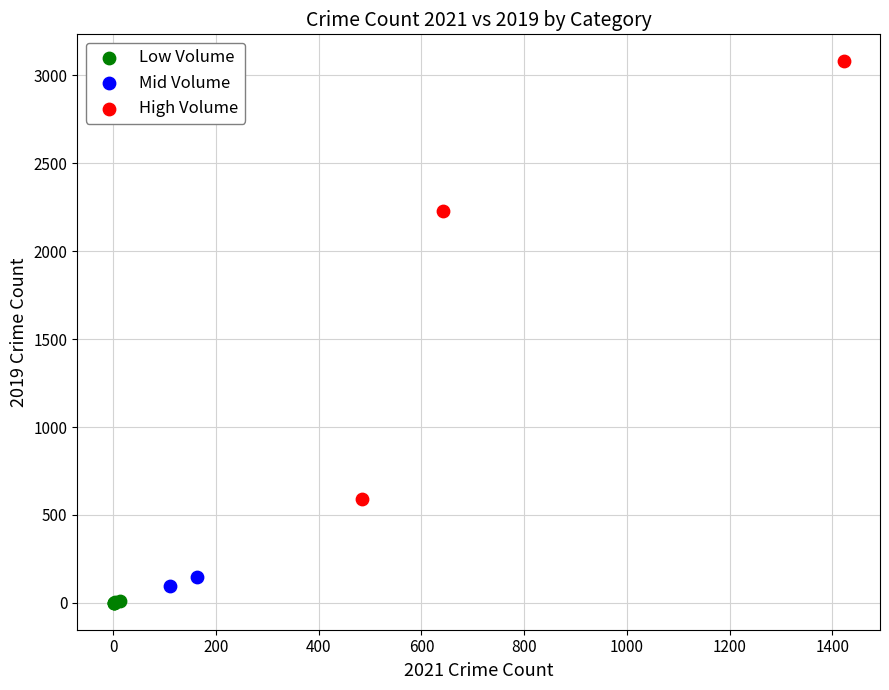

Which series reaches the maximum Y coordinate?

High Volume